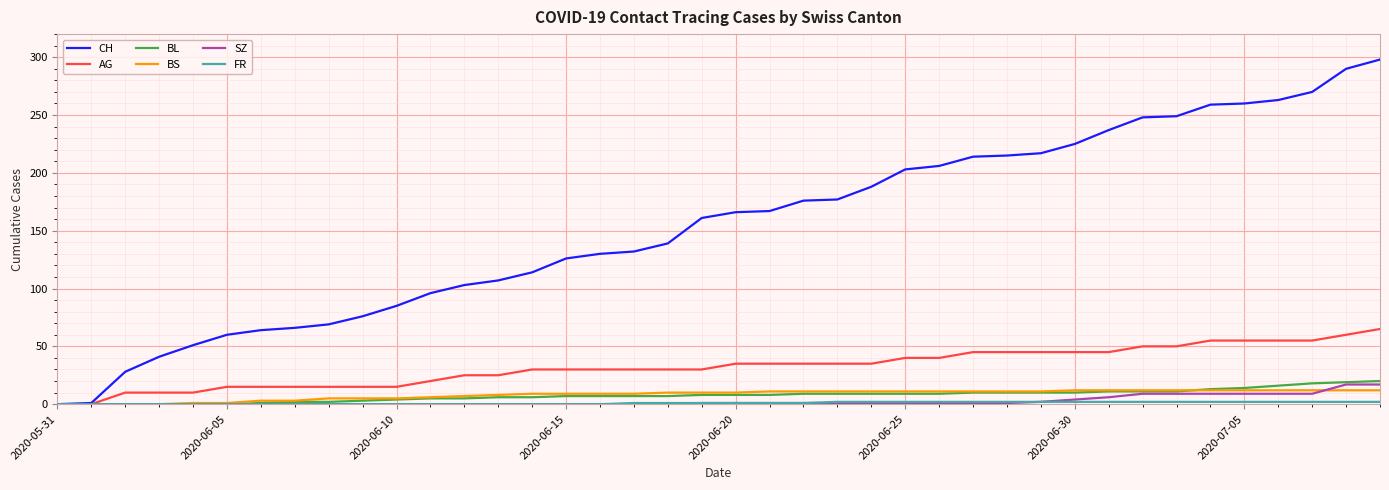

Which series has the largest range (max minus min)?

CH